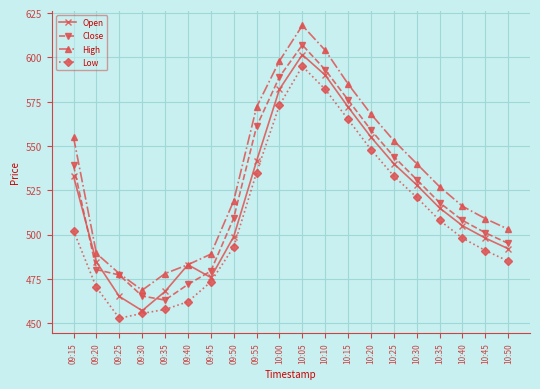

Which label corresponds to the largest value in the chart?

10:05